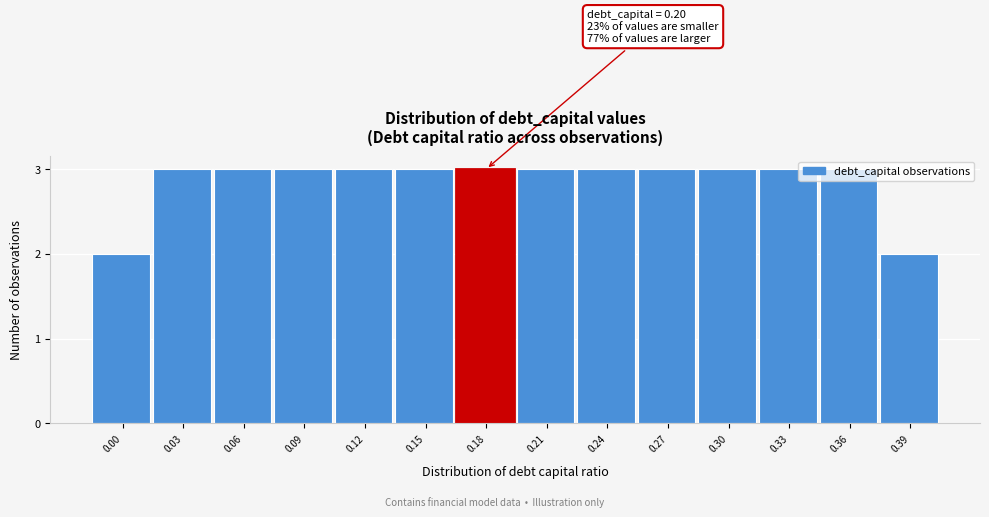

What is the maximum value shown in the chart?

3